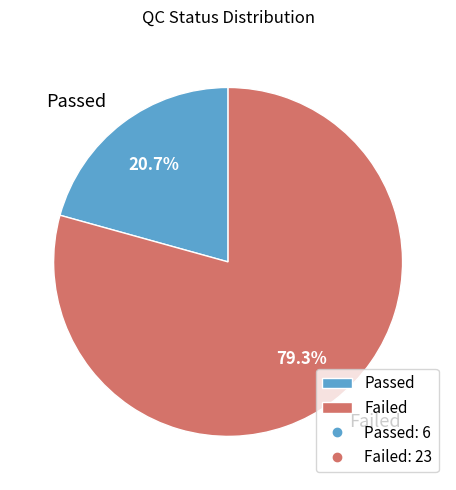

What is the smallest slice in the pie chart?

Passed